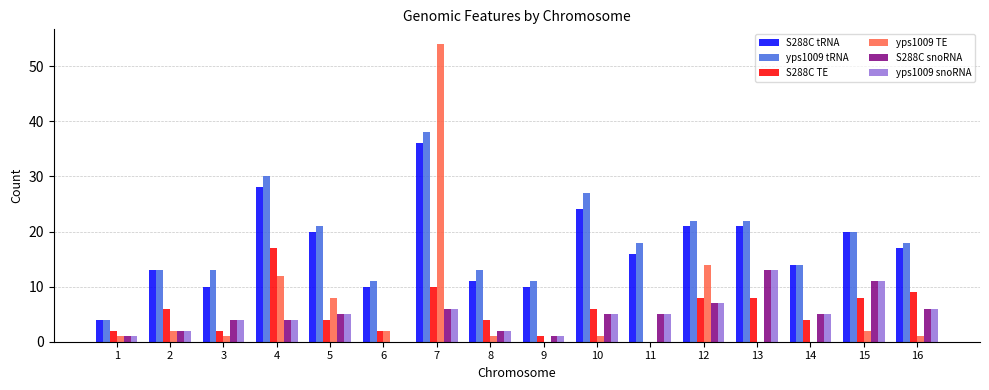

Which series has the largest total across all categories?

yps1009 tRNA